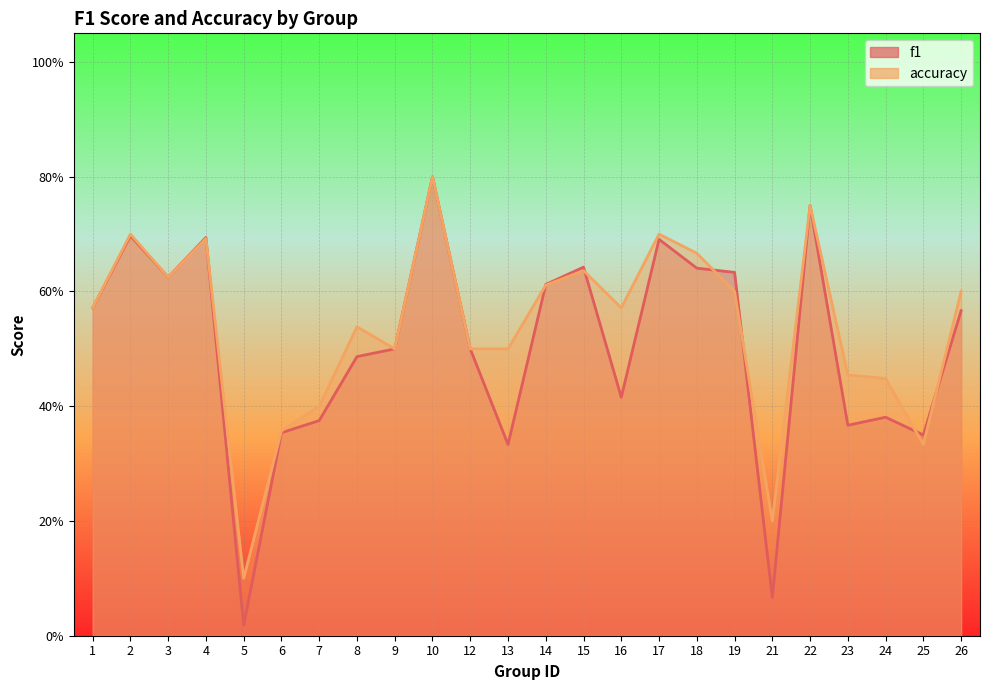

Reading right to left, list all the values displayed in this chart.

f1: 0.6	0.4	0.4	0.4	0.8	0.1	0.6	0.6	0.7	0.4	0.6	0.6	0.3	0.5	0.8	0.5	0.5	0.4	0.4	0.0	0.7	0.6	0.7	0.6
accuracy: 0.6	0.3	0.4	0.5	0.8	0.2	0.6	0.7	0.7	0.6	0.6	0.6	0.5	0.5	0.8	0.5	0.5	0.4	0.4	0.1	0.7	0.6	0.7	0.6